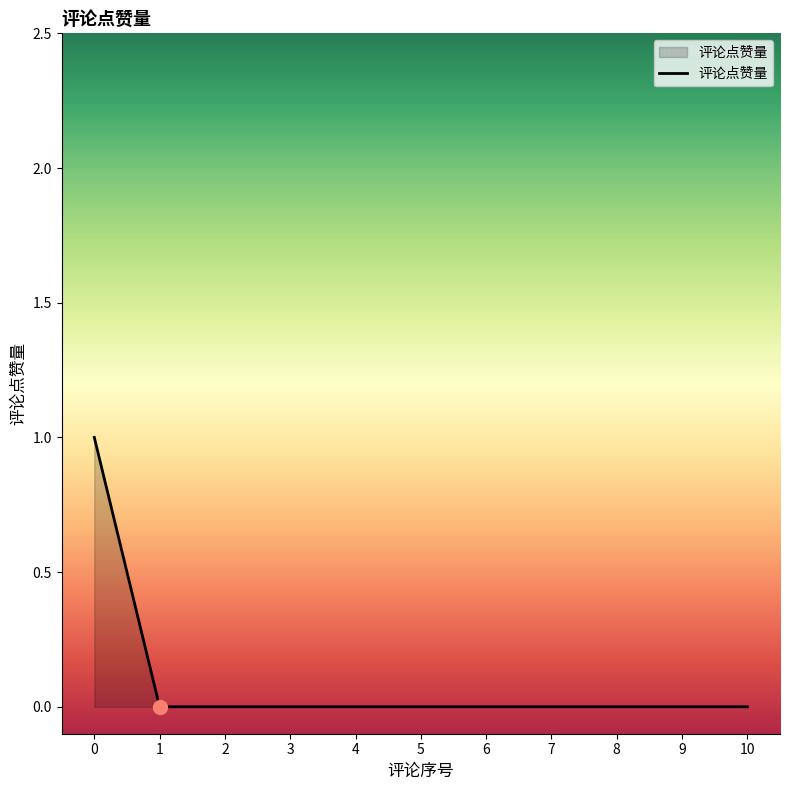

The chart shows a value of 0 at 2. True or false?

True